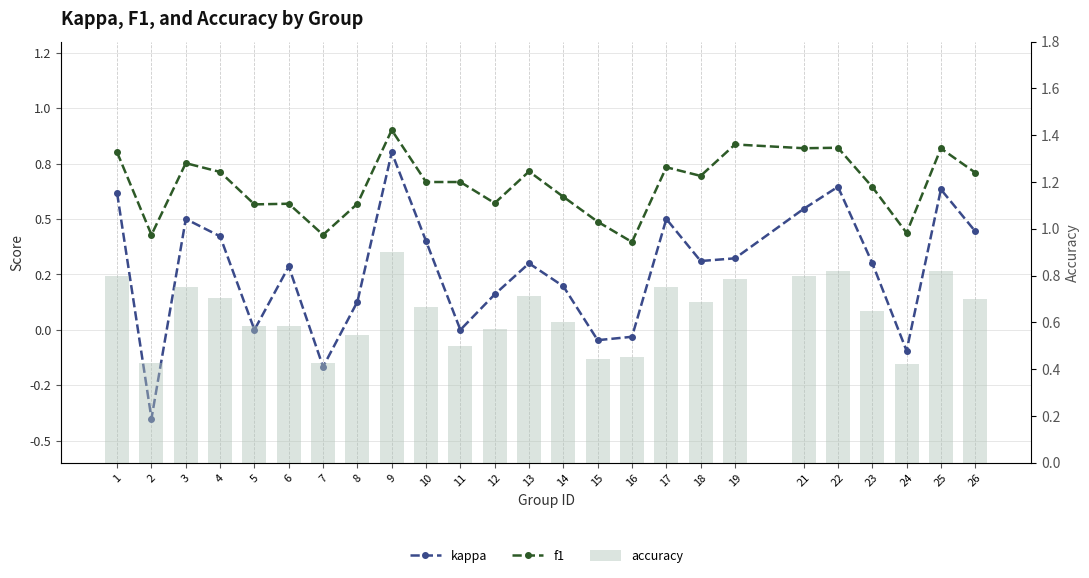

At which category is the sum across all series the highest?

9